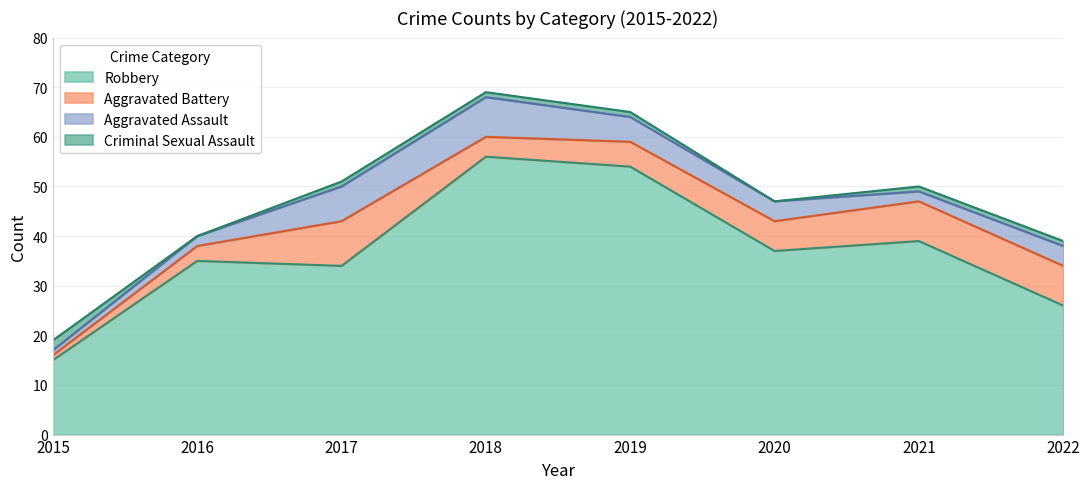

Where do Criminal Sexual Assault and Aggravated Battery first cross each other?

2015 and 2016